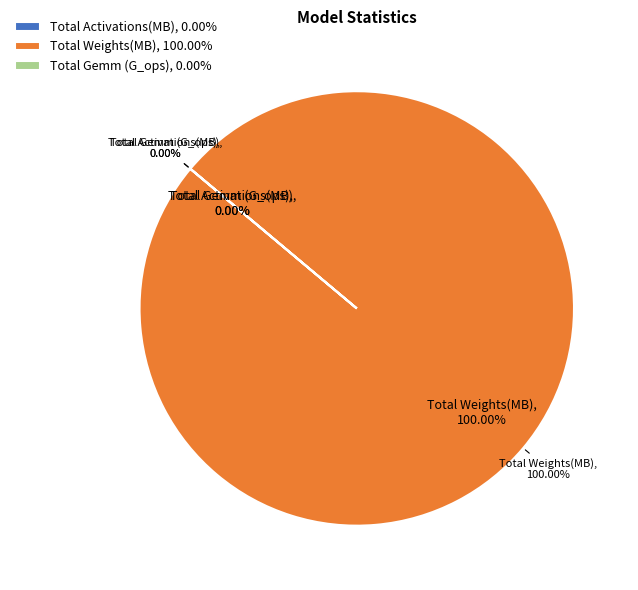

How many slices are in this pie chart?

3